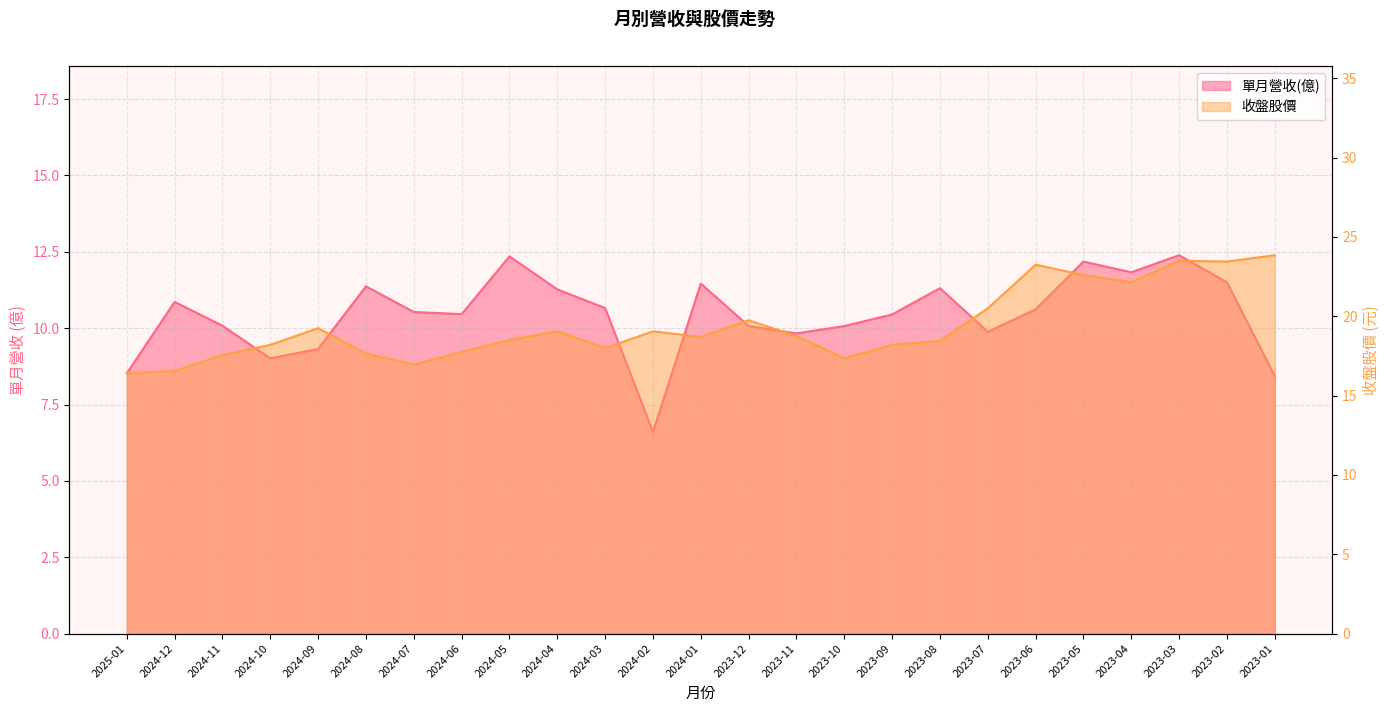

True or false: 收盤股價 and 單月營收(億) intersect in this chart.

False